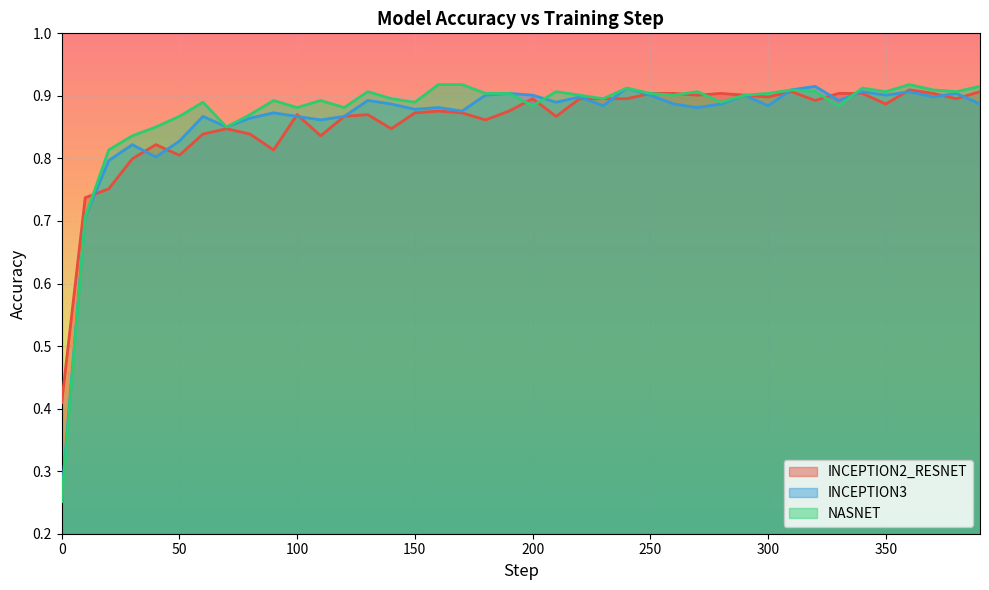

Does the chart display data point markers on the line(s)?

No